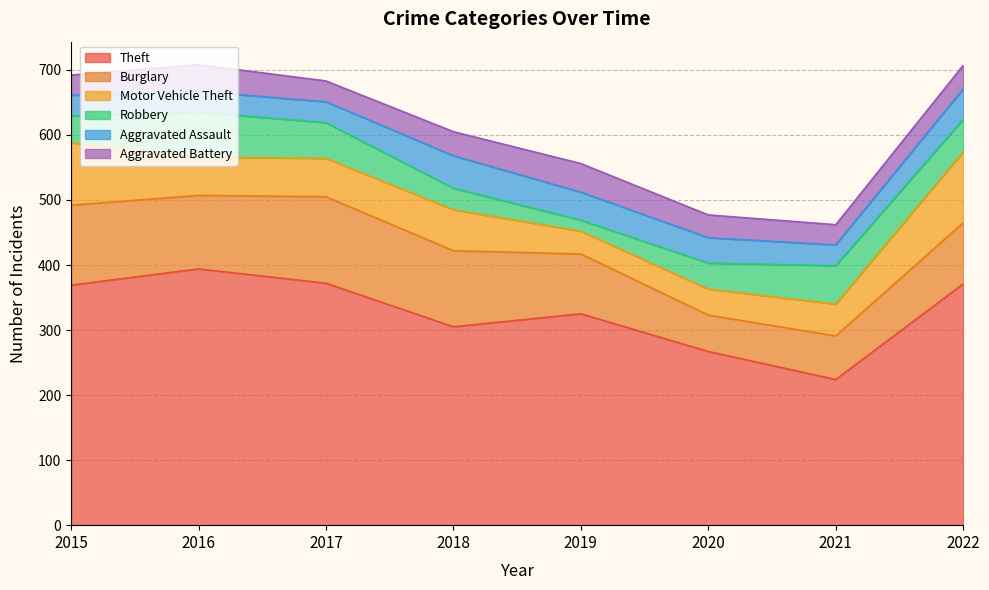

Rank the series by their maximum value, from lowest to highest.

Aggravated Battery, Aggravated Assault, Robbery, Motor Vehicle Theft, Burglary, Theft